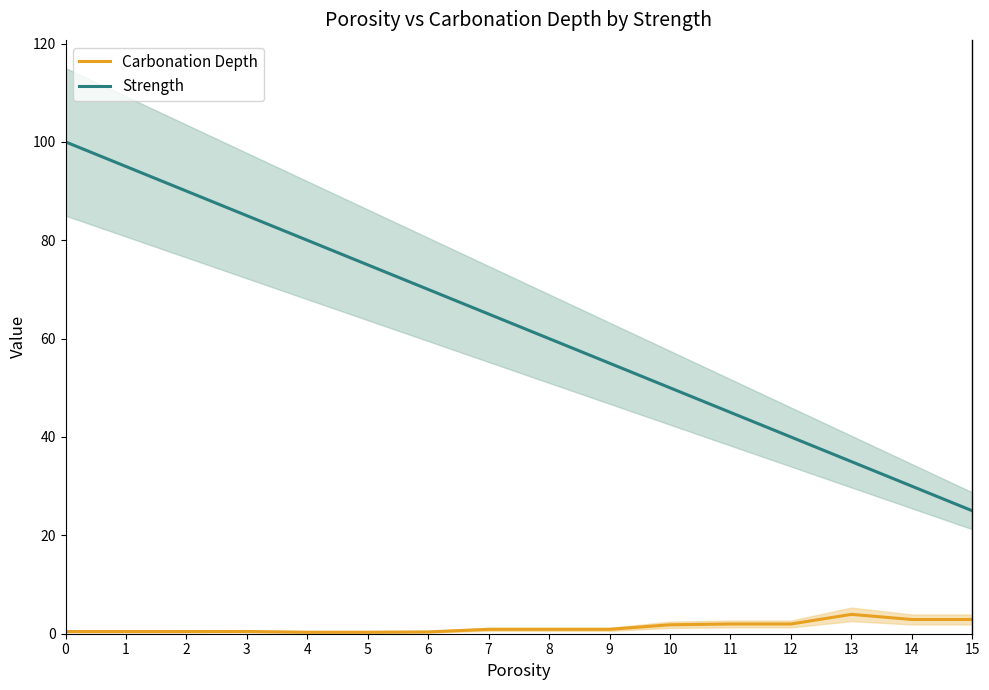

Between 9 and 10, which series saw the biggest shift?

Strength